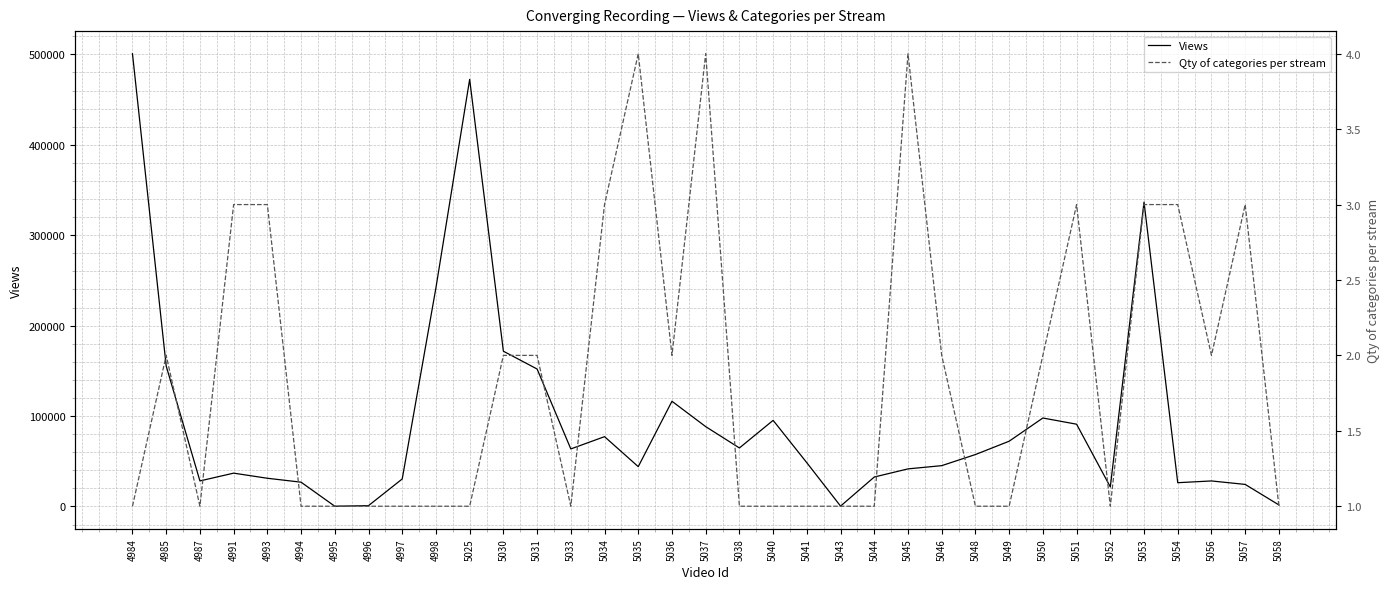

At 5041, list the series in order from largest to smallest.

Views, Qty of categories per stream